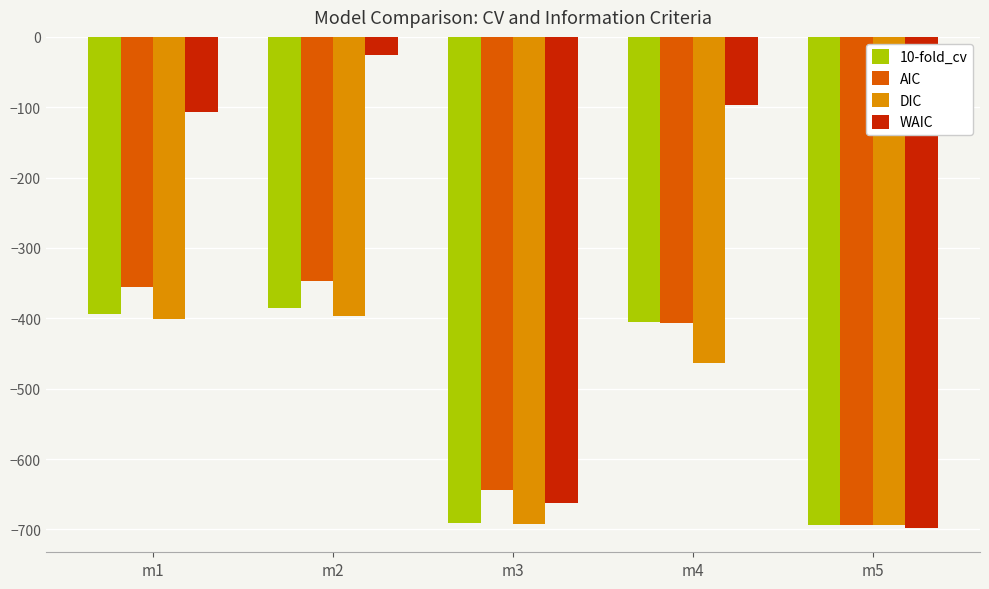

True or false: AIC has a value of -579.7 at m4.

False